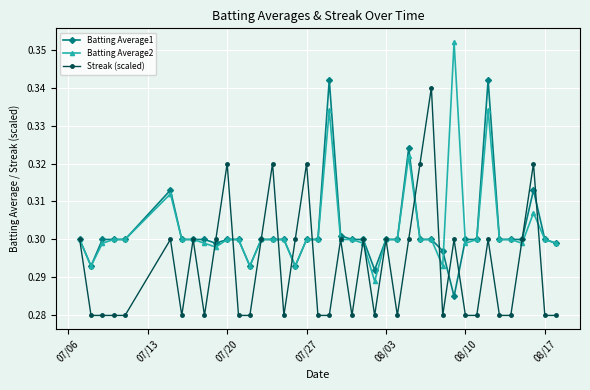

What is the difference between the maximum and minimum values in the Streak (scaled) series?

0.1